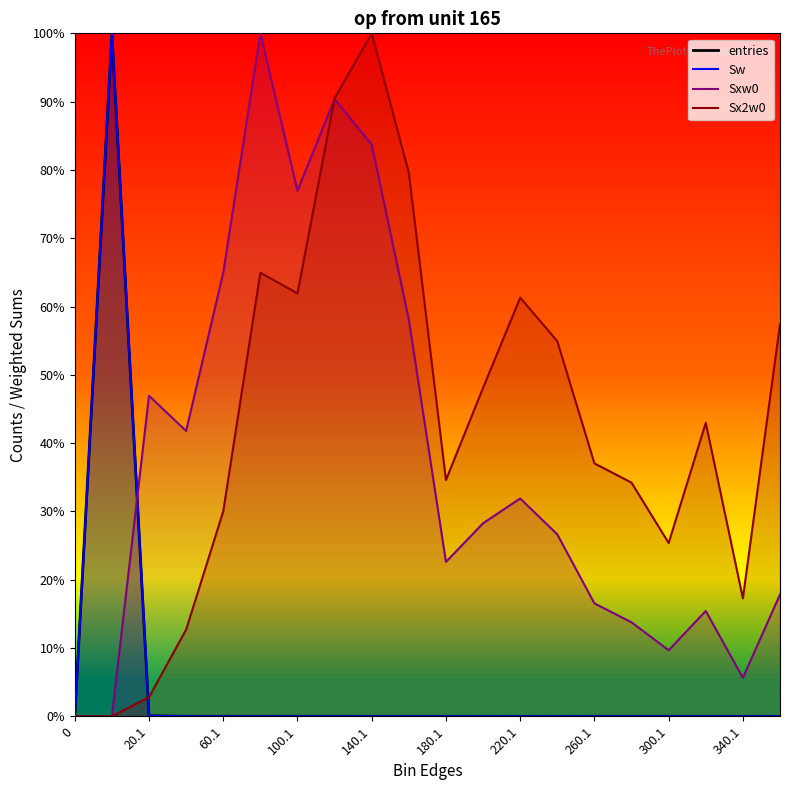

Reading right to left, what are all the values shown in this chart?

entries: 360.1=0.0	340.1=0.0	320.1=0.0	300.1=0.0	280.1=0.0	260.1=0.0	240.1=0.0	220.1=0.0	200.1=0.0	180.1=0.0	160.1=0.0	140.1=0.0	120.1=0.0	100.1=0.0	80.1=0.0	60.1=0.0	40.1=0.0	20.1=0.0	0.9=1.0	0=0.0
Sw: 360.1=0.0	340.1=0.0	320.1=0.0	300.1=0.0	280.1=0.0	260.1=0.0	240.1=0.0	220.1=0.0	200.1=0.0	180.1=0.0	160.1=0.0	140.1=0.0	120.1=0.0	100.1=0.0	80.1=0.0	60.1=0.0	40.1=0.0	20.1=0.0	0.9=1.0	0=0.0
Sxw0: 360.1=0.2	340.1=0.1	320.1=0.2	300.1=0.1	280.1=0.1	260.1=0.2	240.1=0.3	220.1=0.3	200.1=0.3	180.1=0.2	160.1=0.6	140.1=0.8	120.1=0.9	100.1=0.8	80.1=1.0	60.1=0.6	40.1=0.4	20.1=0.5	0.9=0.0	0=0.0
Sx2w0: 360.1=0.6	340.1=0.2	320.1=0.4	300.1=0.3	280.1=0.3	260.1=0.4	240.1=0.5	220.1=0.6	200.1=0.5	180.1=0.3	160.1=0.8	140.1=1.0	120.1=0.9	100.1=0.6	80.1=0.6	60.1=0.3	40.1=0.1	20.1=0.0	0.9=0.0	0=0.0